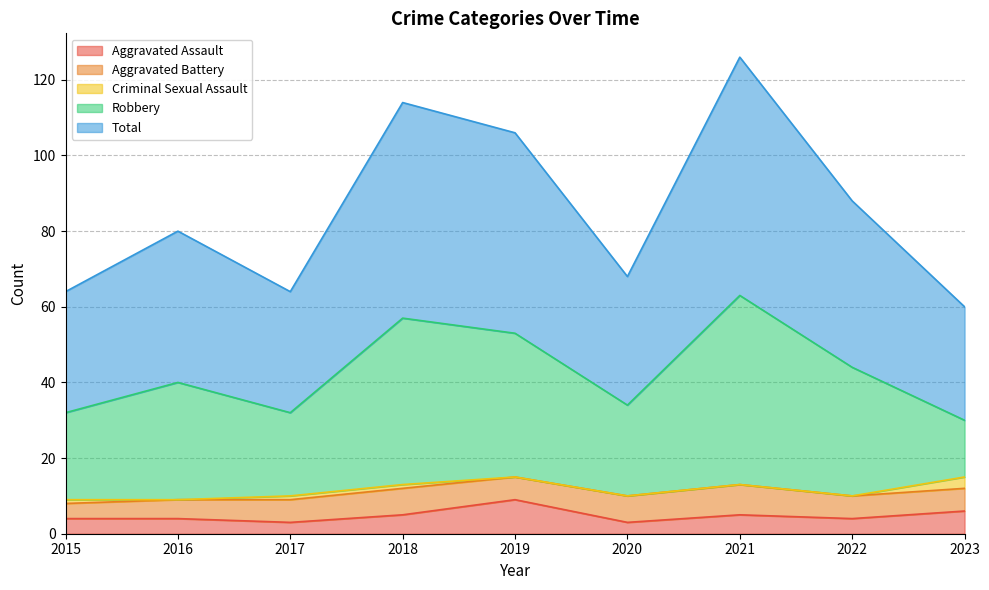

The value of Aggravated Assault at 2015 is 4. True or false?

True